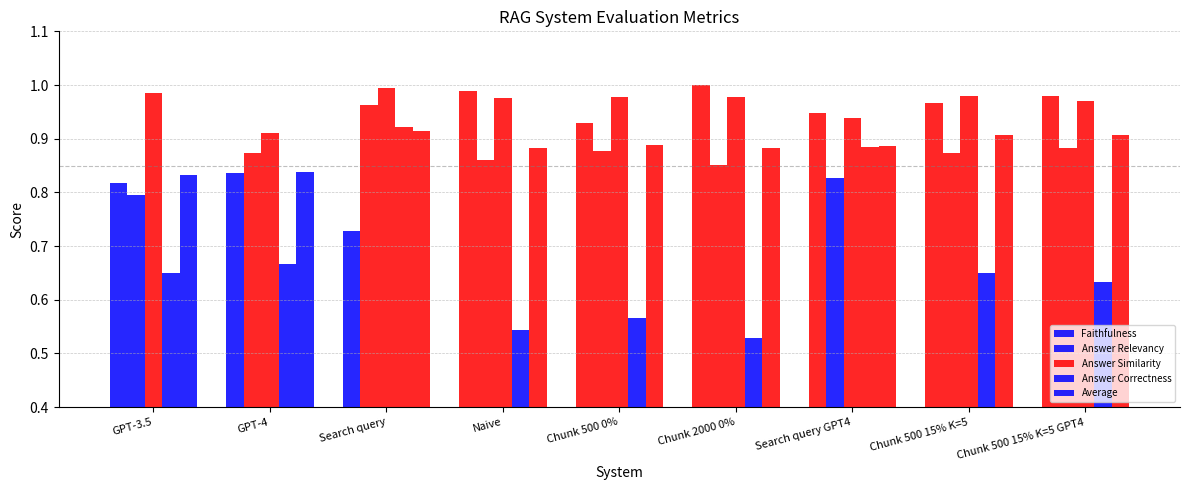

How many groups of bars are there?

9